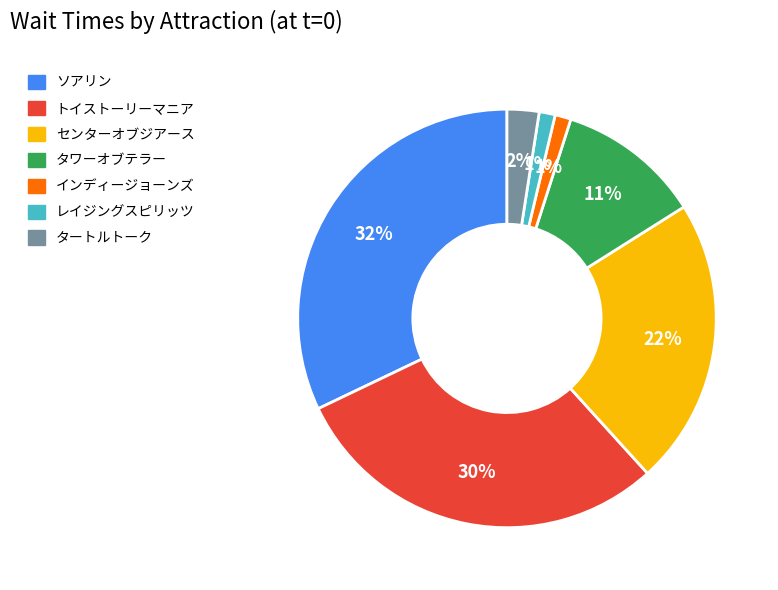

Count the number of slices in the pie.

7